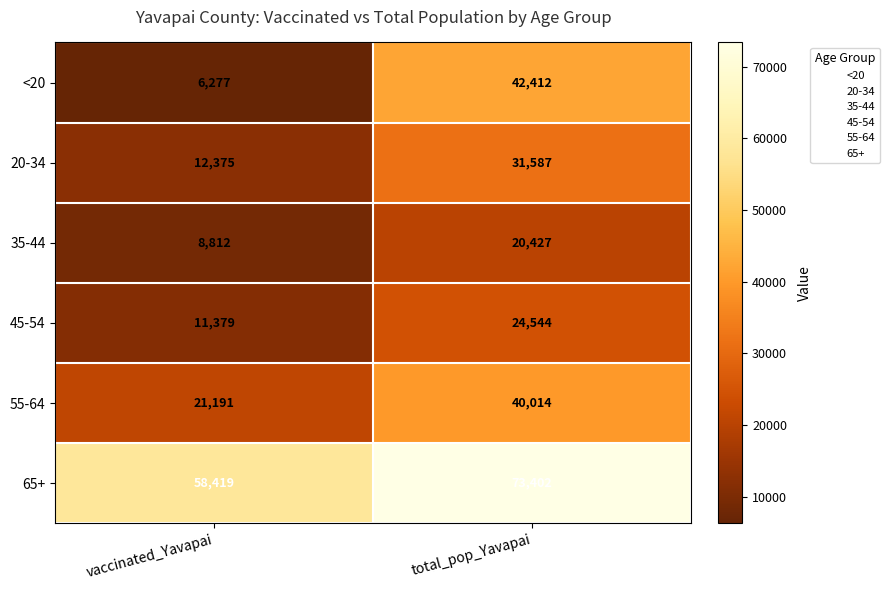

The 45-54 series shows 3232 at vaccinated_Yavapai. True or false?

False